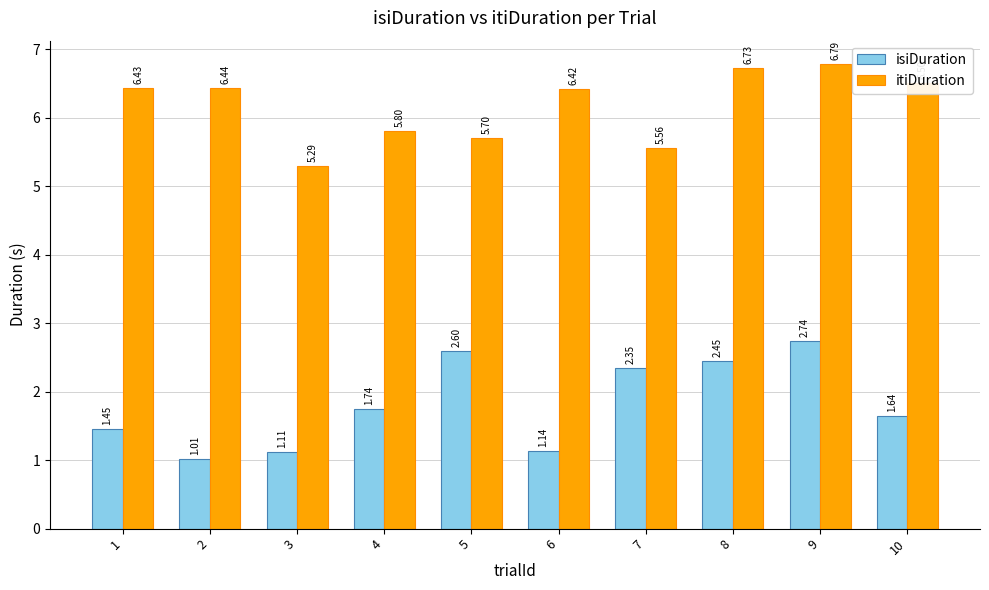

Which category has the highest value in the isiDuration series?

9